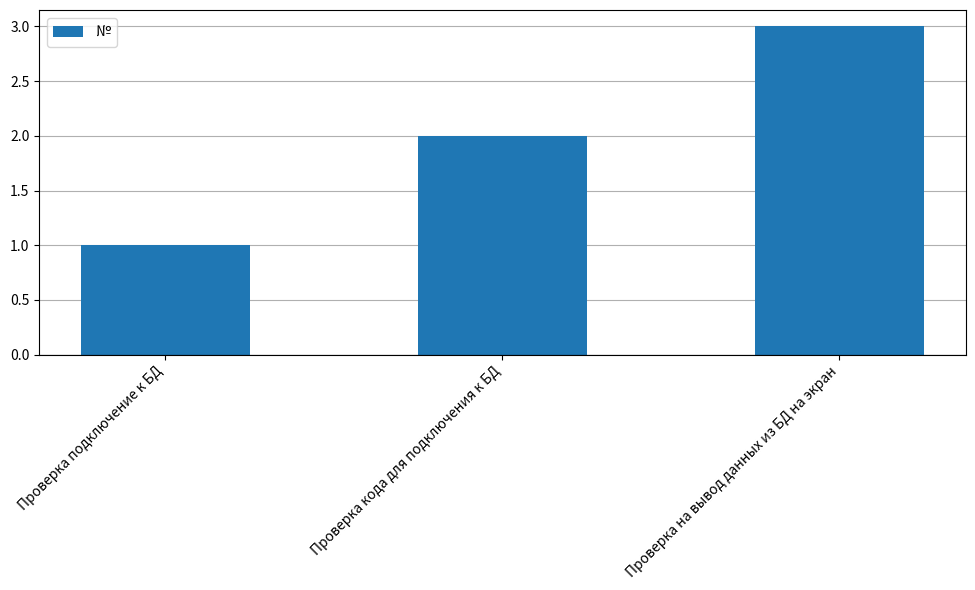

Is it true that the value at Проверка подключение к БД is 1?

True